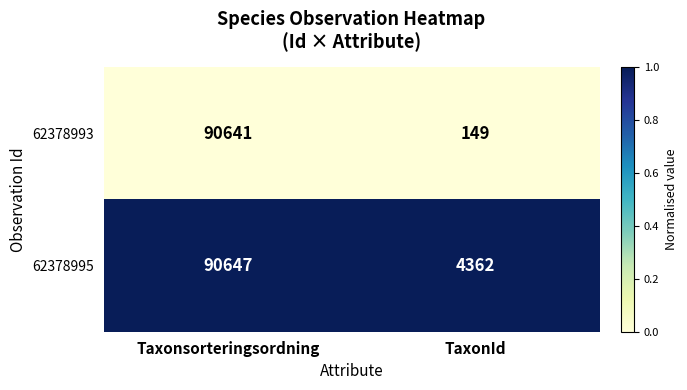

Reading left to right, extract all data points from this chart.

62378993: Taxonsorteringsordning=90641	TaxonId=149
62378995: Taxonsorteringsordning=90647	TaxonId=4362